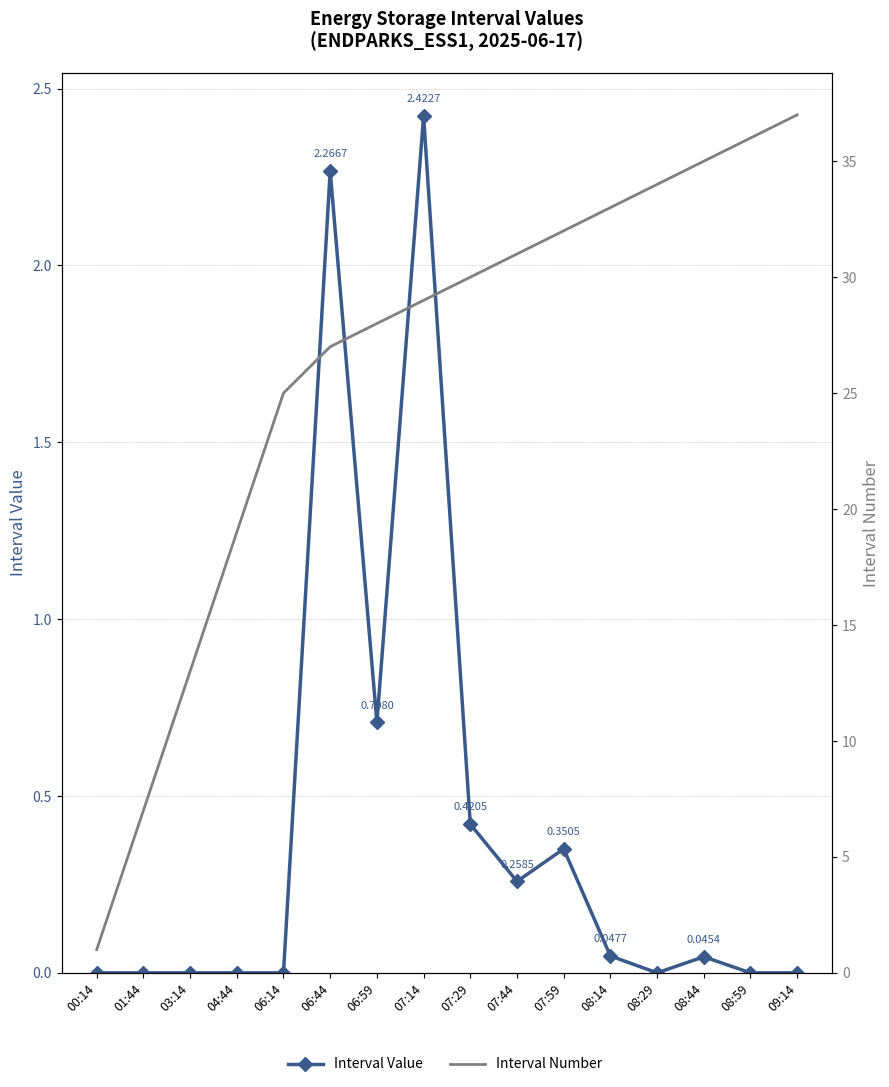

Reading right to left, extract all data points from this chart.

Interval Value: 09:14=0.0	08:59=0.0	08:44=0.0	08:29=0.0	08:14=0.0	07:59=0.4	07:44=0.3	07:29=0.4	07:14=2.4	06:59=0.7	06:44=2.3	06:14=0.0	04:44=0.0	03:14=0.0	01:44=0.0	00:14=0.0
Interval Number: 09:14=37.0	08:59=36.0	08:44=35.0	08:29=34.0	08:14=33.0	07:59=32.0	07:44=31.0	07:29=30.0	07:14=29.0	06:59=28.0	06:44=27.0	06:14=25.0	04:44=19.0	03:14=13.0	01:44=7.0	00:14=1.0